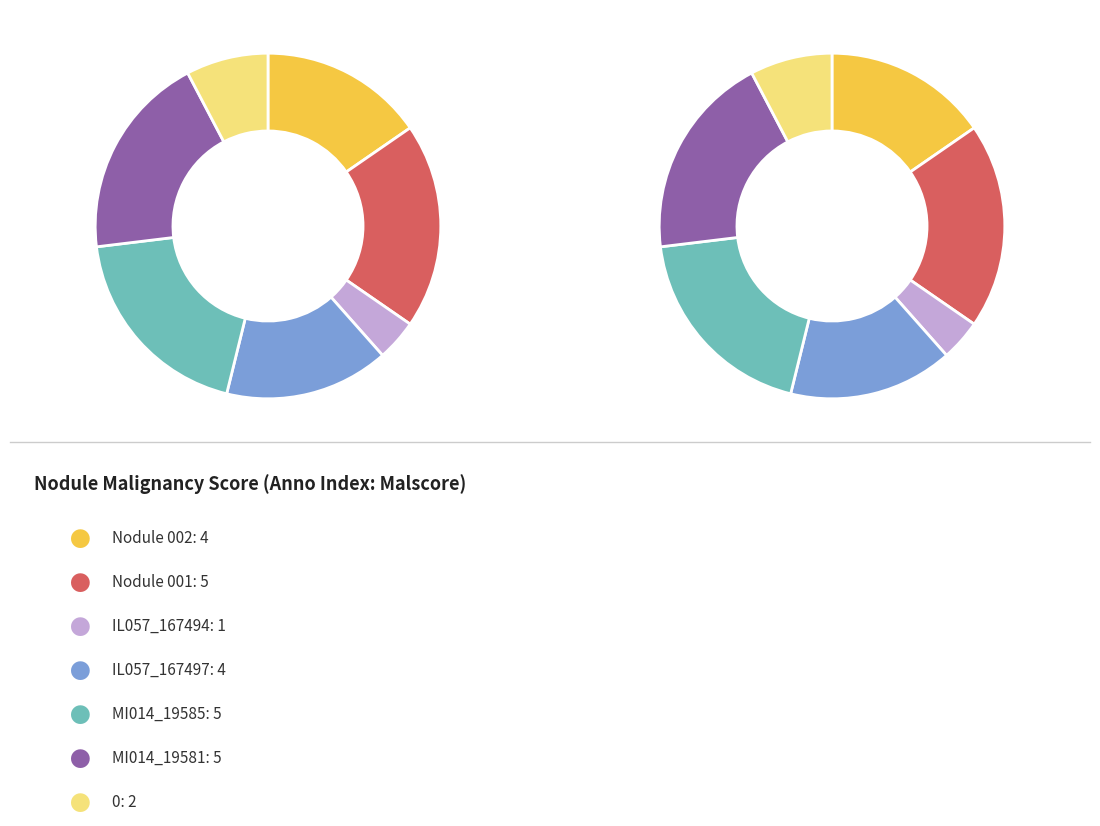

To the nearest percent, what is the average slice percentage?

14%